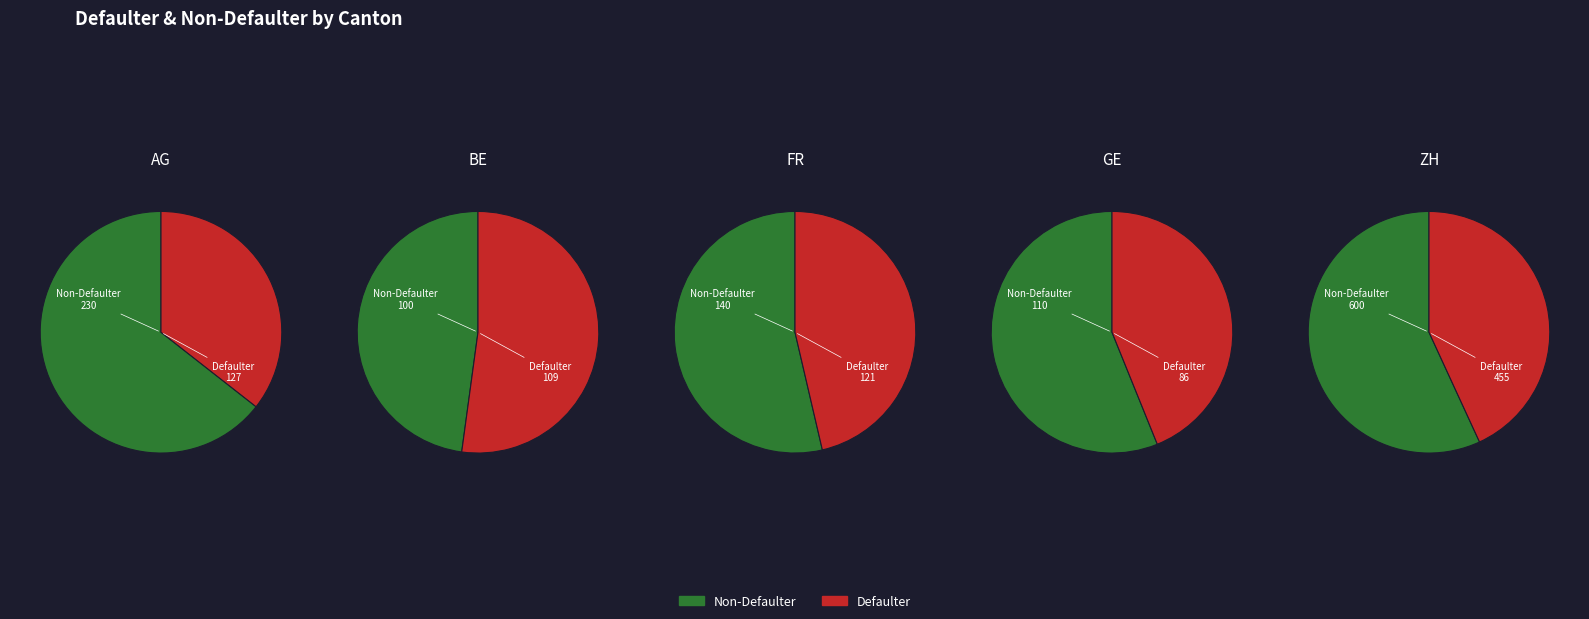

Is it true that FR is 13% of the pie?

True